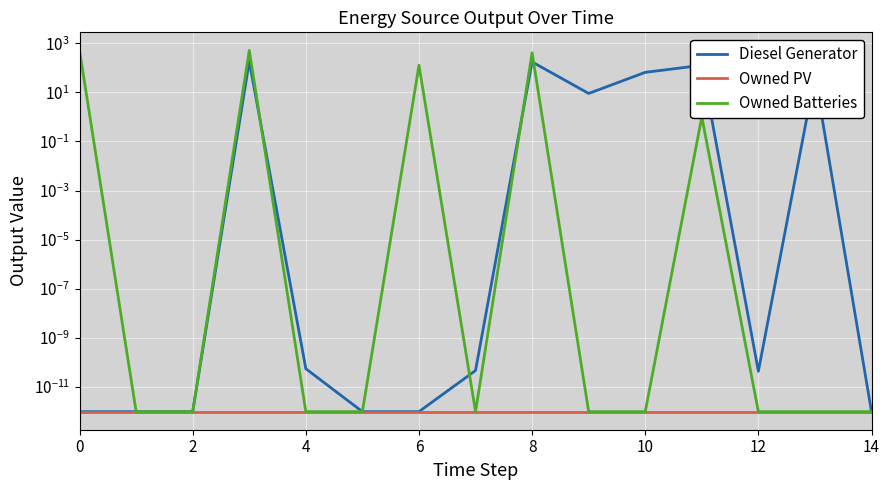

What are all the series names shown in the legend?

Diesel Generator, Owned PV, Owned Batteries